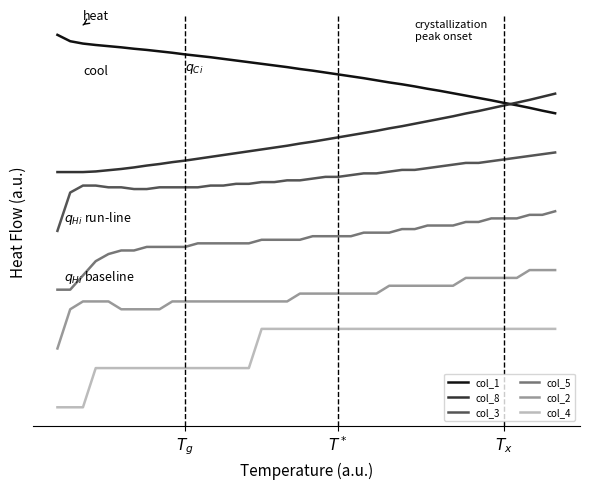

At how many categories does at least one series exceed 0?

40